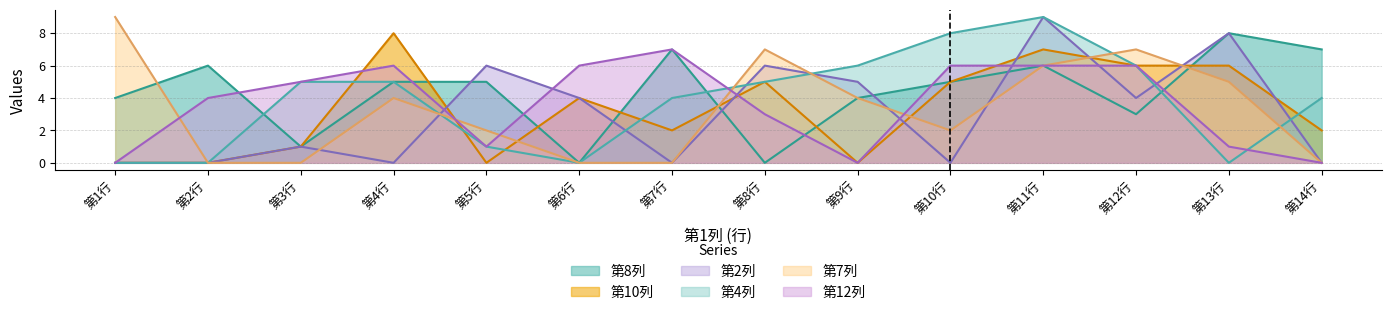

True or false: 第7列 has more than 1 interior local peaks.

True